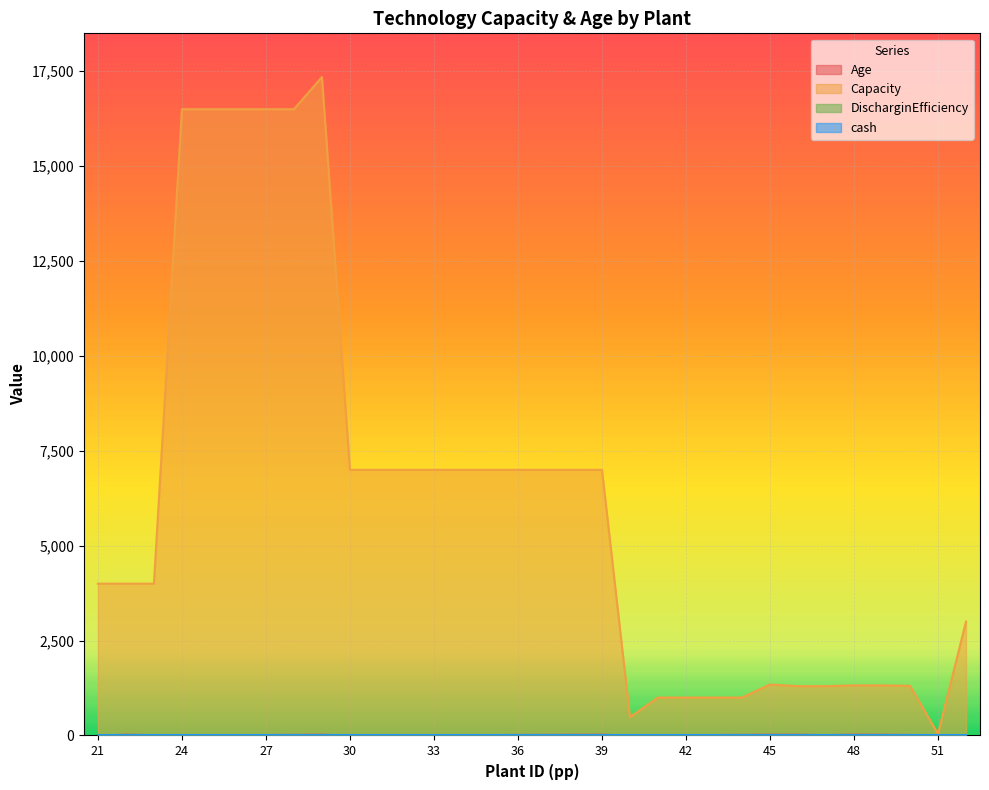

Which label corresponds to the smallest value in the chart?

21